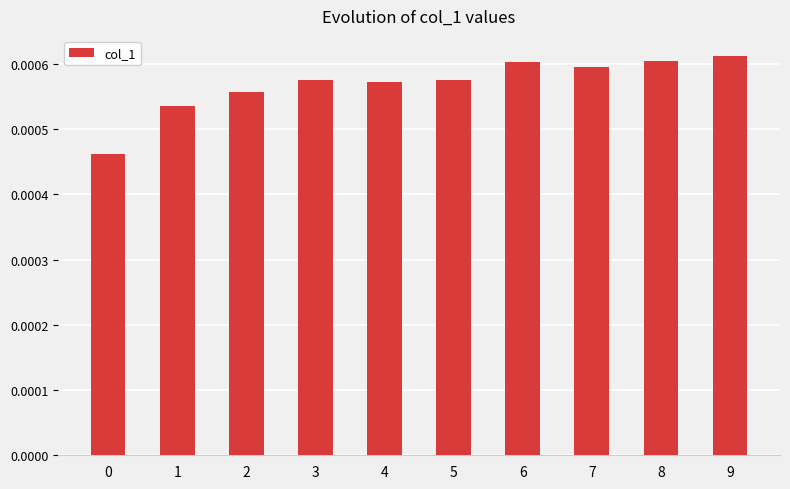

How many bars are there in total?

10